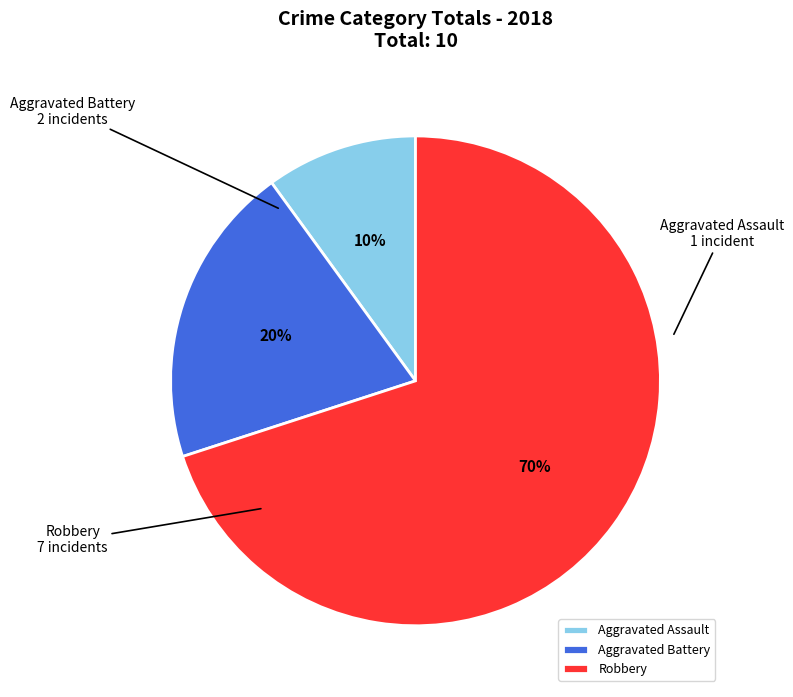

Combined, do Aggravated Assault and Aggravated Battery account for over 50%?

No